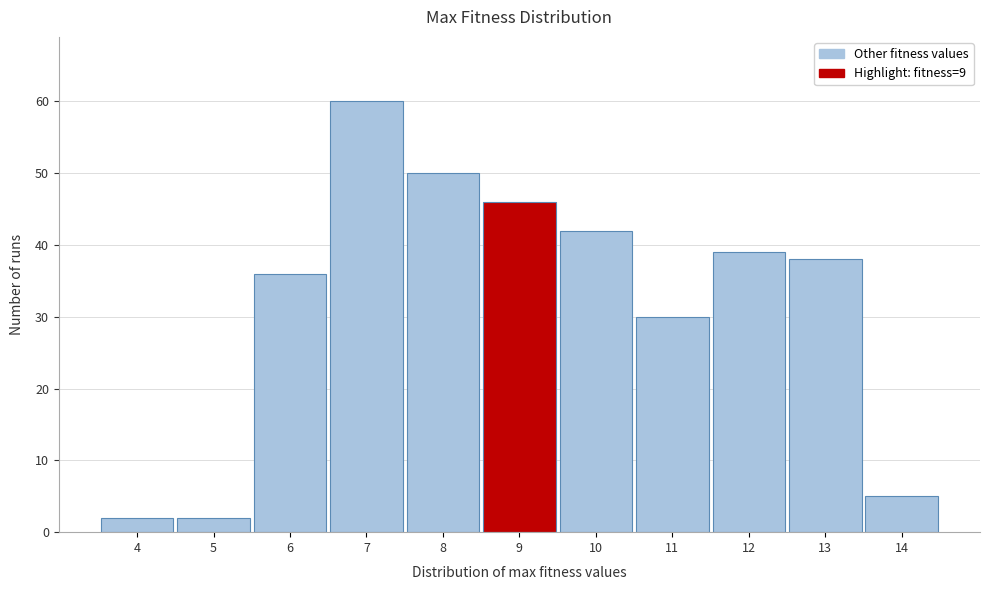

Over which range of the x-axis is the bar tallest?

6.5 to 7.5